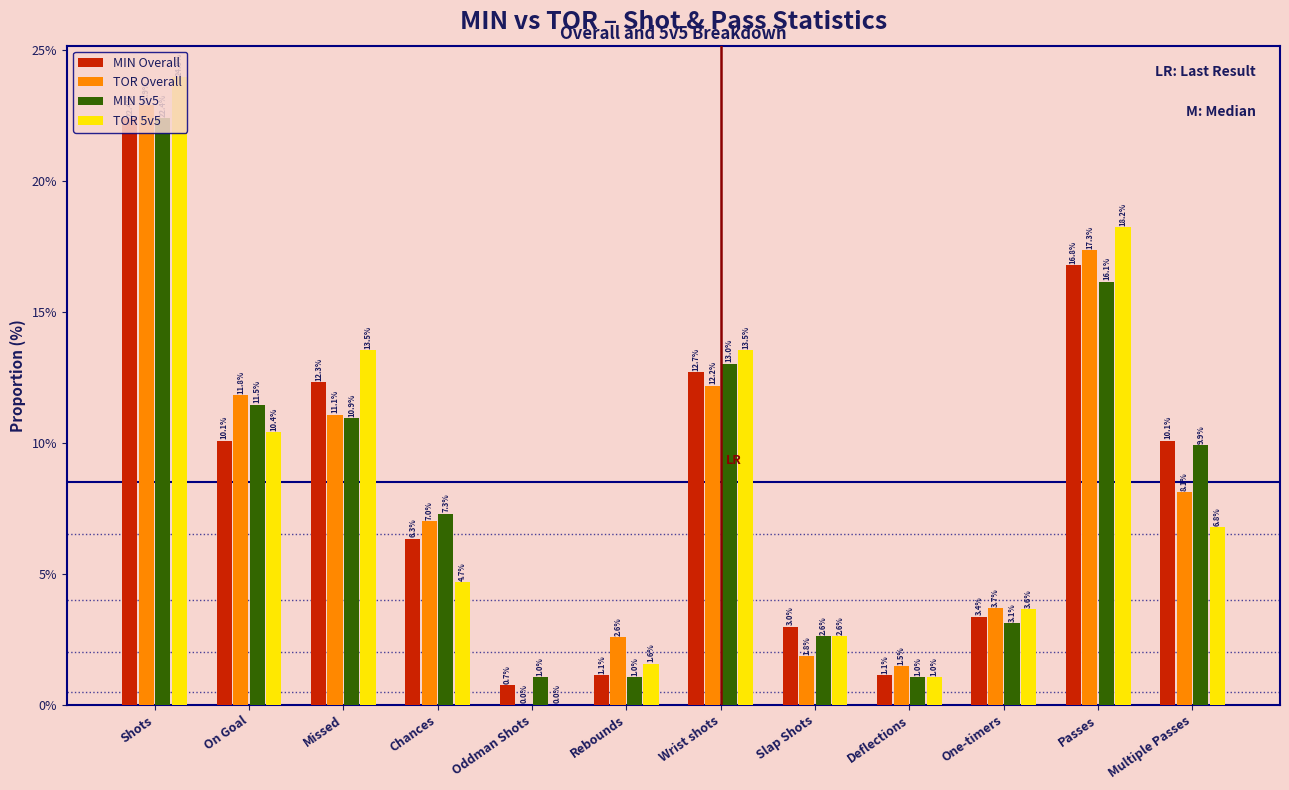

What is the greatest value displayed?

24.0